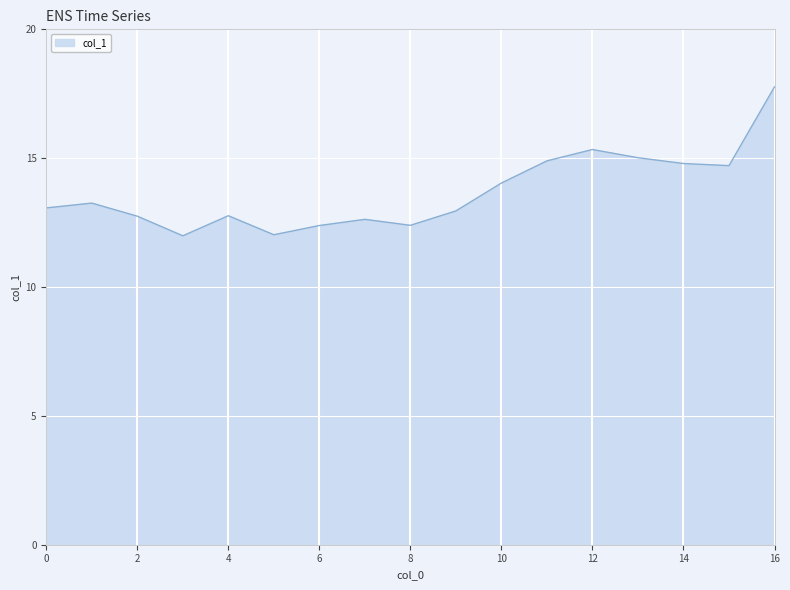

True or false: there are more than 2 points higher than both neighbors.

True